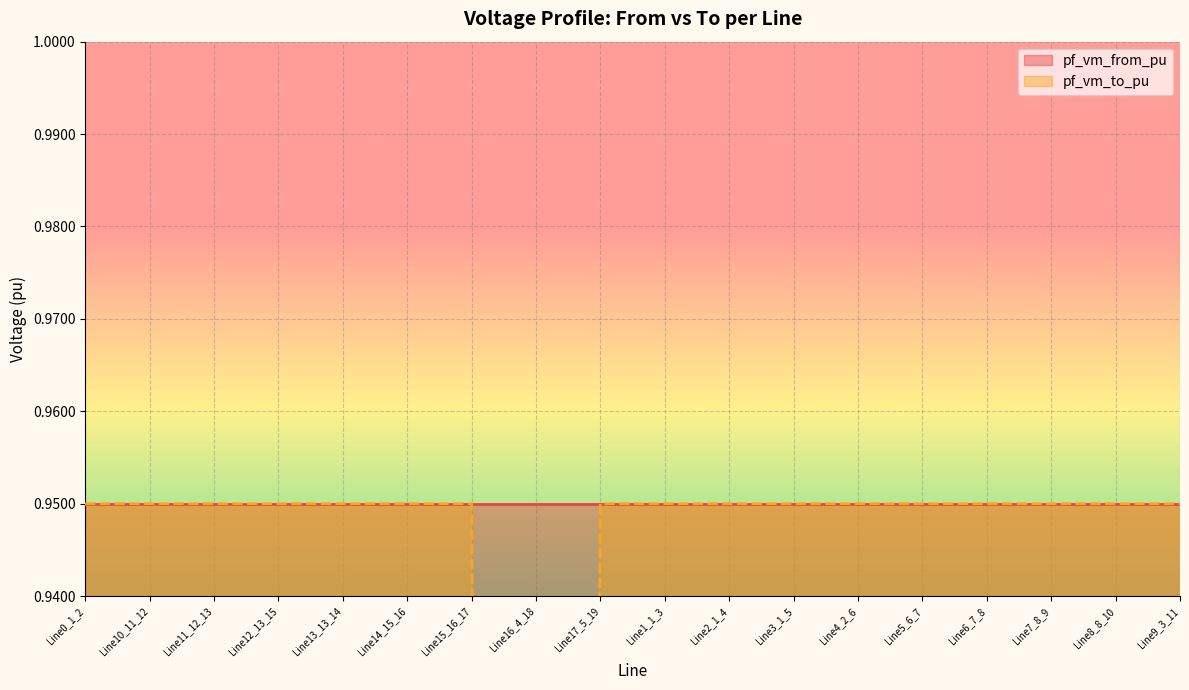

What position from the left is Line3_1_5?

12